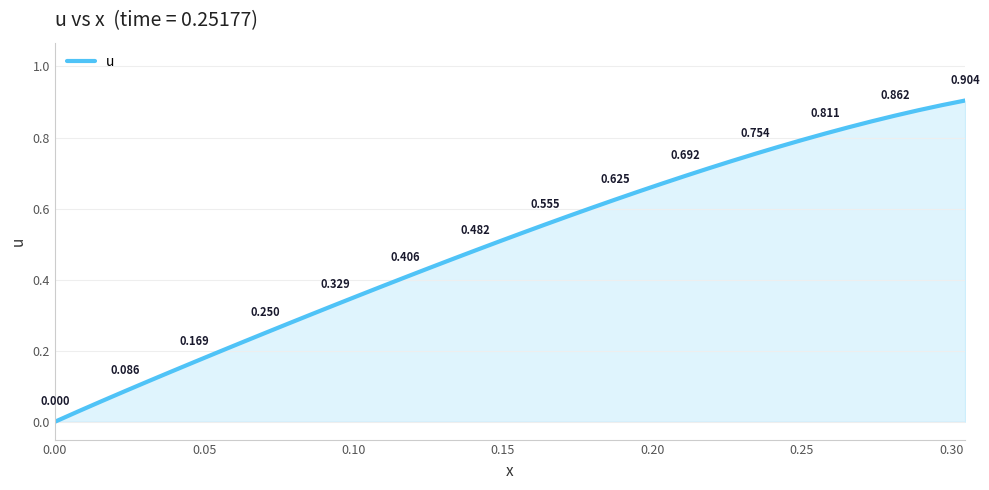

What is the maximum value shown in the chart?

0.9